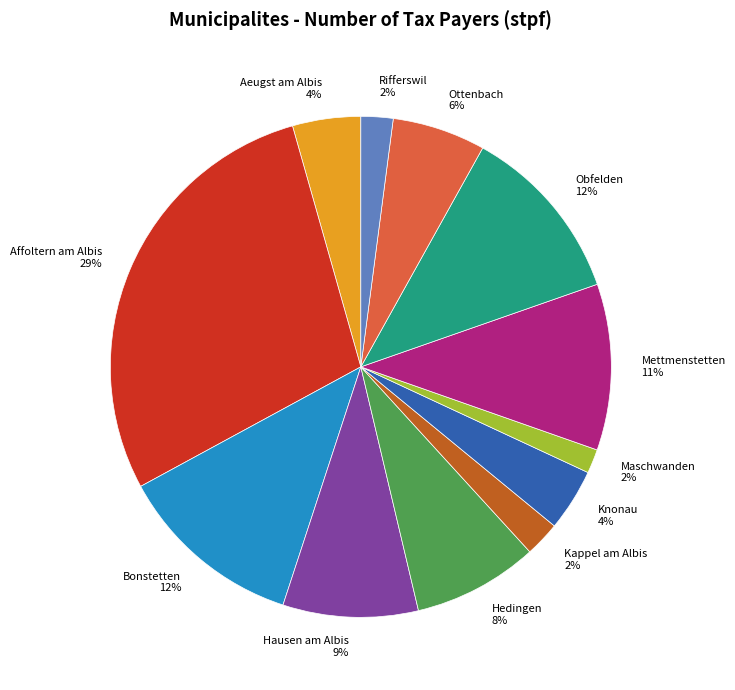

How many segments does this pie chart have?

12